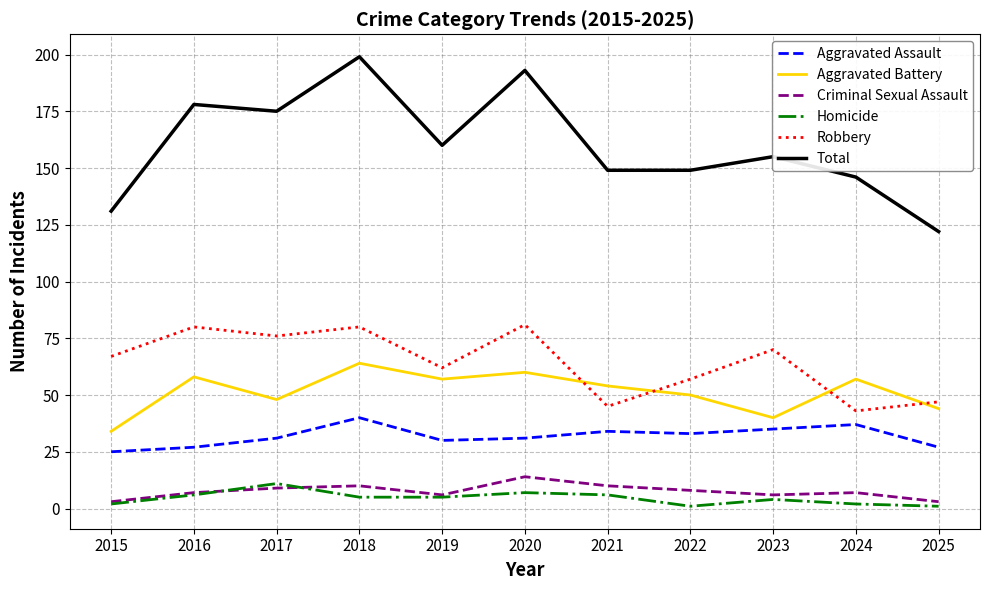

What are all the series names shown in the legend?

Aggravated Assault, Aggravated Battery, Criminal Sexual Assault, Homicide, Robbery, Total